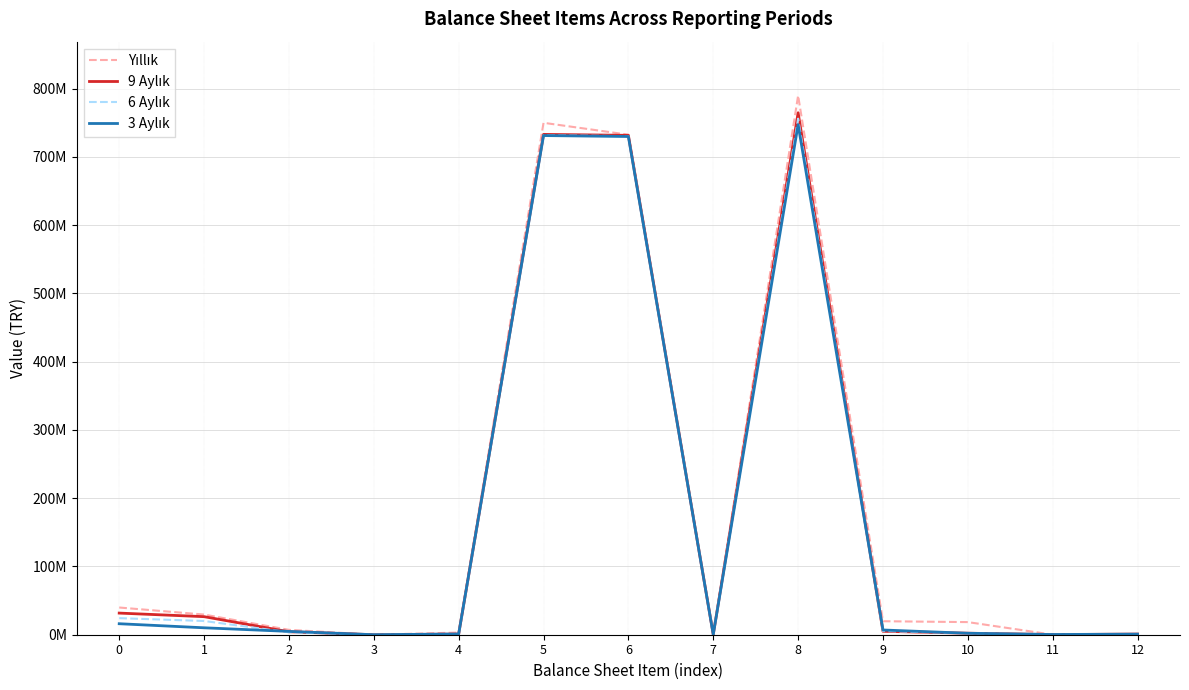

What is the spread (max minus min) of values at 10?

16366896